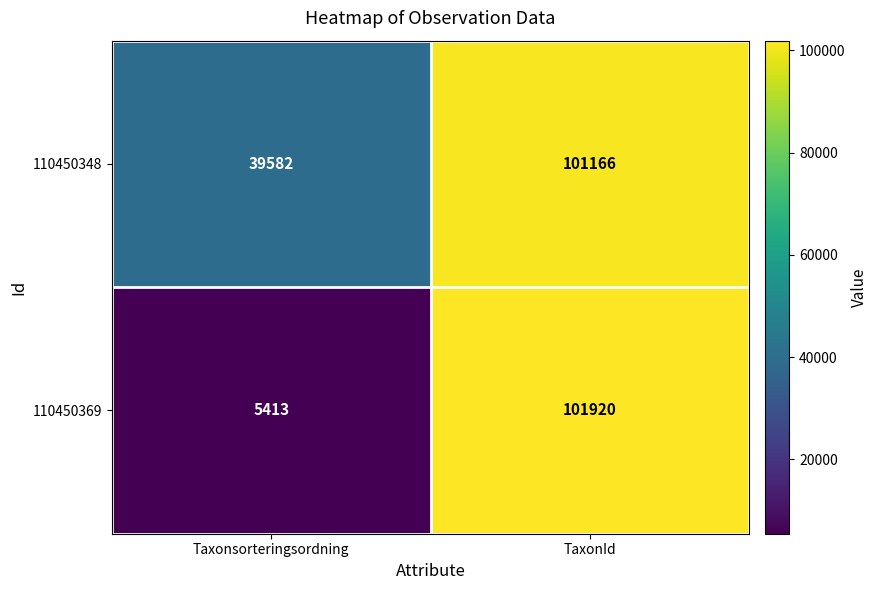

Where is 110450369 nearest to the value 53666?

Taxonsorteringsordning